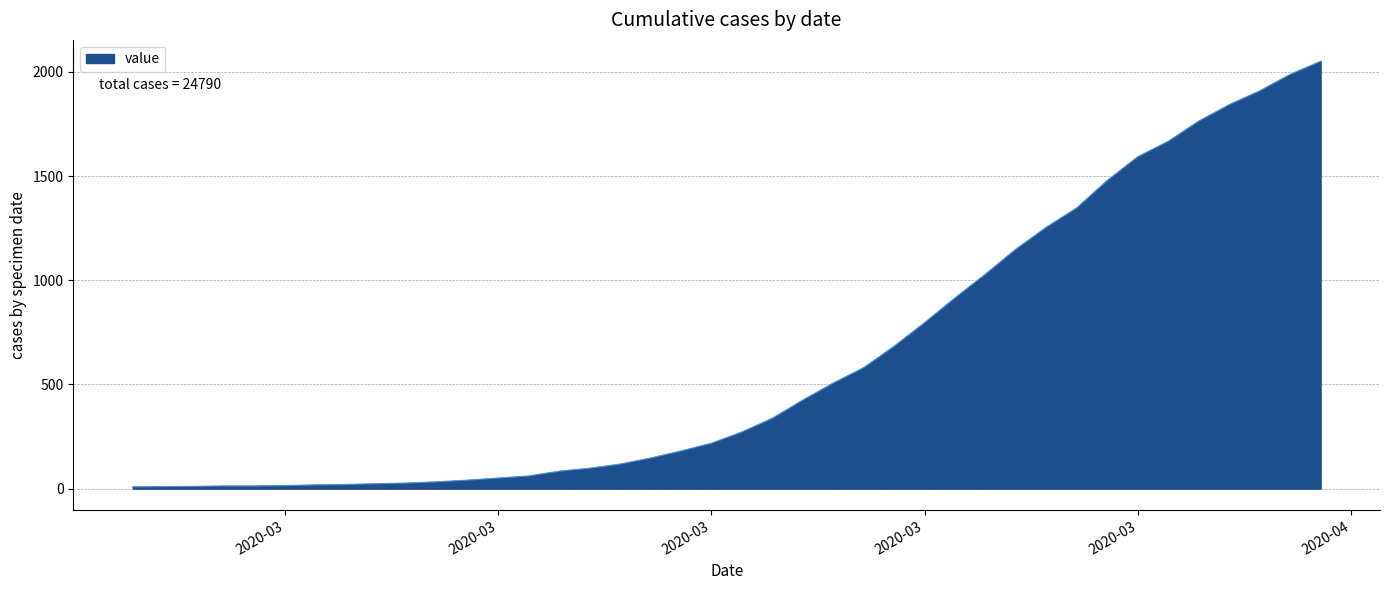

What is the difference between the maximum and minimum values?

2042